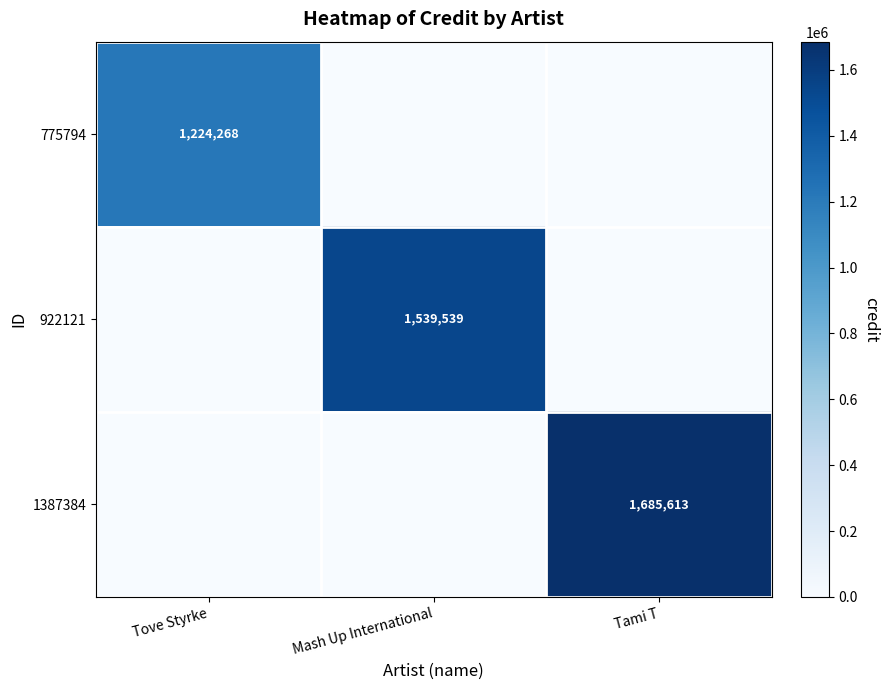

True or false: 922121 has a value of 951928 at Mash Up International.

False